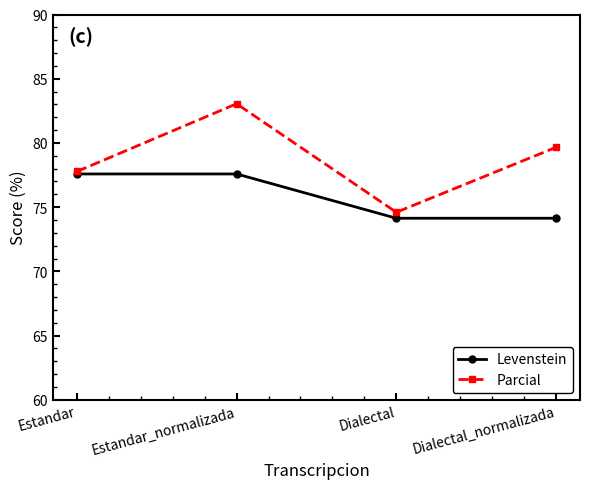

What is the spread (max minus min) of values at Dialectal?

0.5